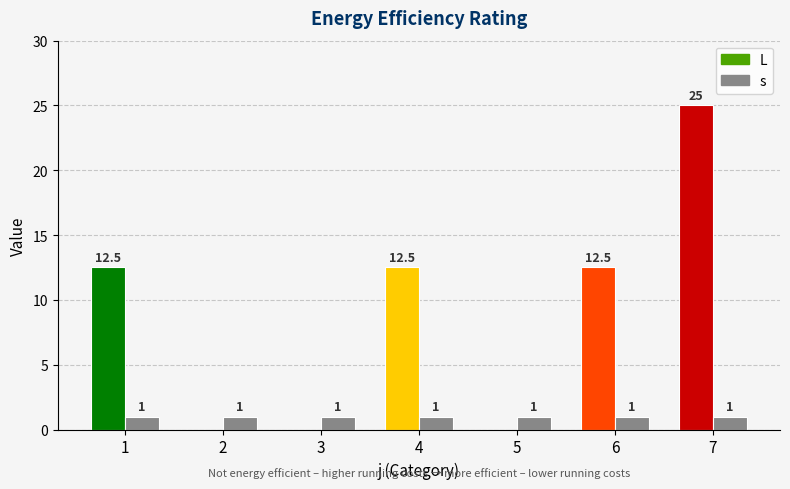

Which category has the highest value across all series?

7